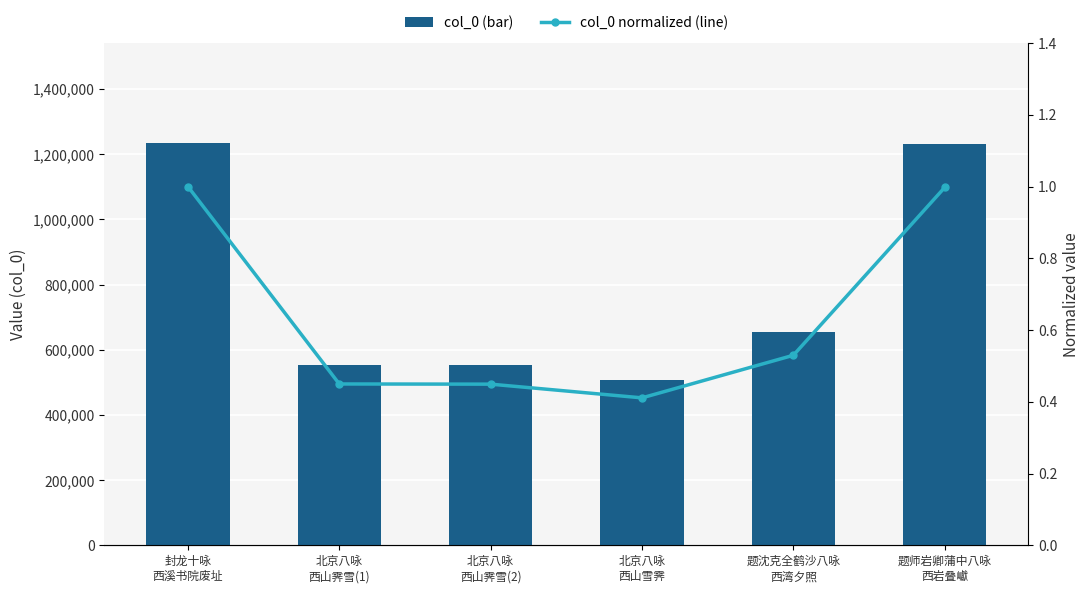

Between 题师岩卿蒲中八咏
西岩叠巘 and 北京八咏
西山雪霁, which is larger?

题师岩卿蒲中八咏
西岩叠巘